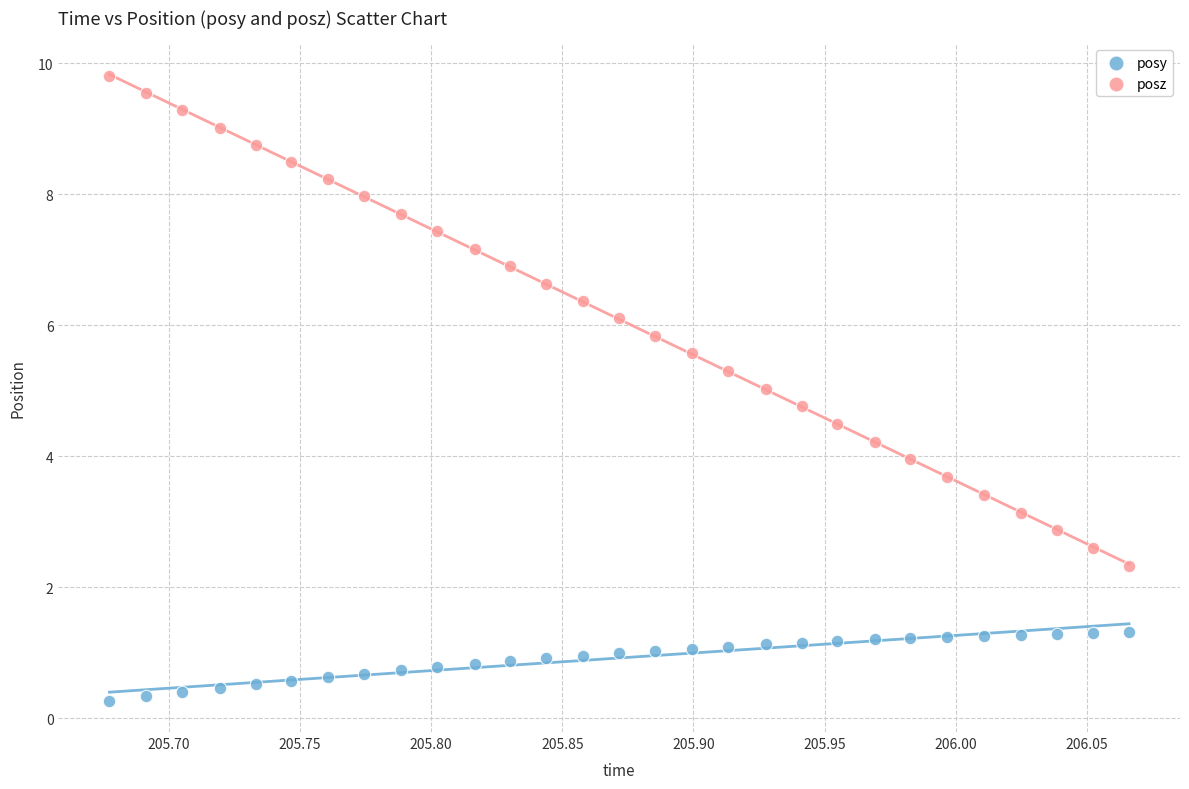

Which series contains the highest Y value?

posz